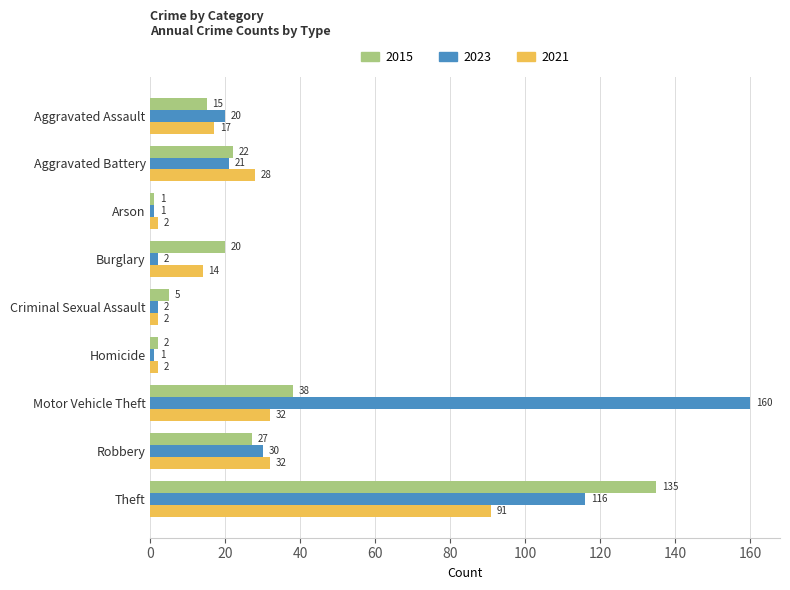

Between Aggravated Assault and Robbery, which series saw the biggest shift?

2021